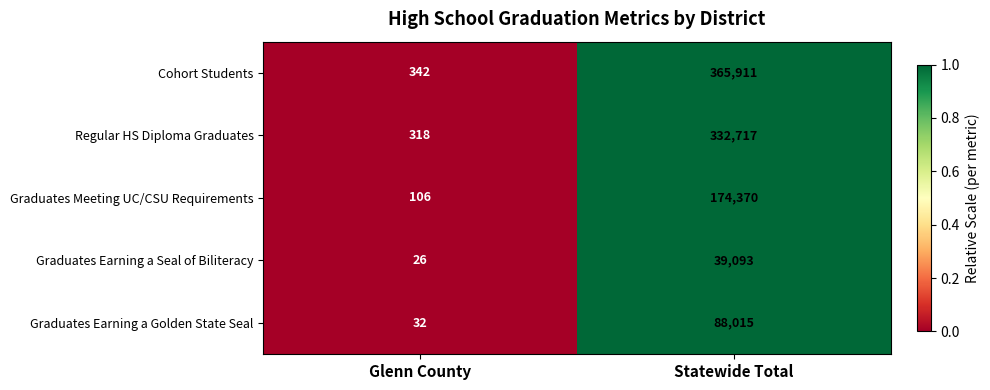

What value does the Graduates Meeting UC/CSU Requirements series have at Statewide Total, to the nearest 50?

174350